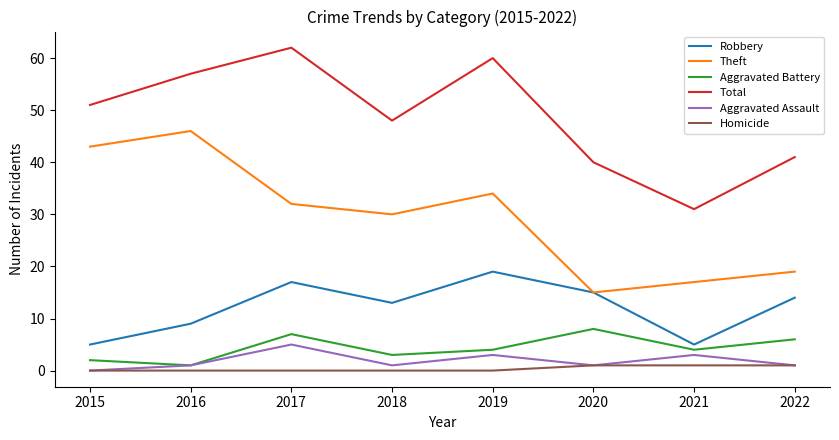

True or false: Theft and Homicide intersect in this chart.

False